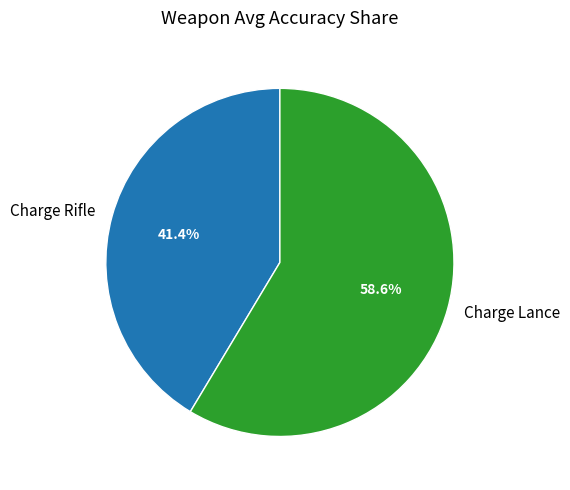

What is the smallest slice in the pie chart?

Charge Rifle